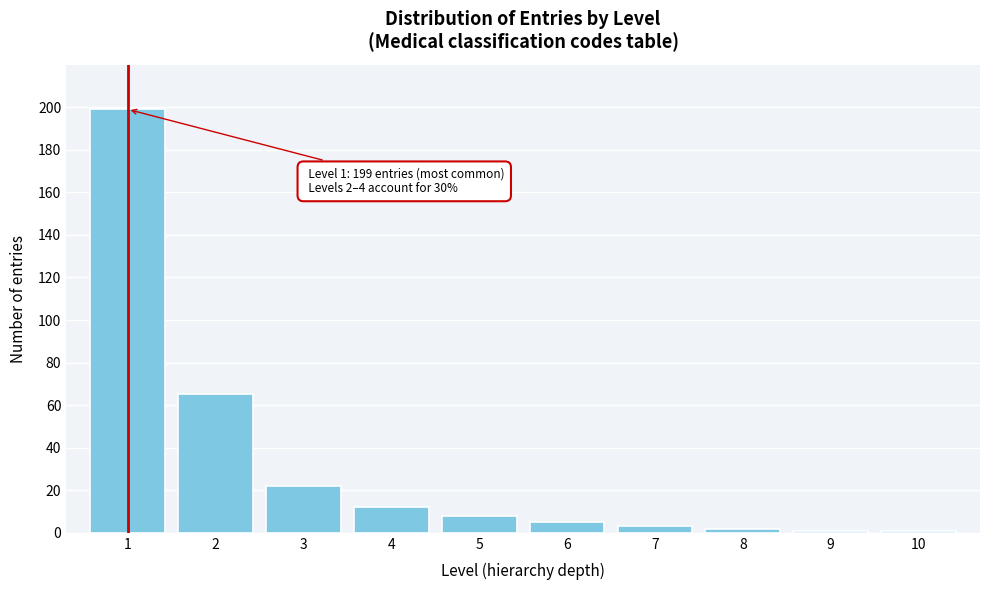

Reading left to right, extract all data points from this chart.

199	65	22	12	8	5	3	2	1	1